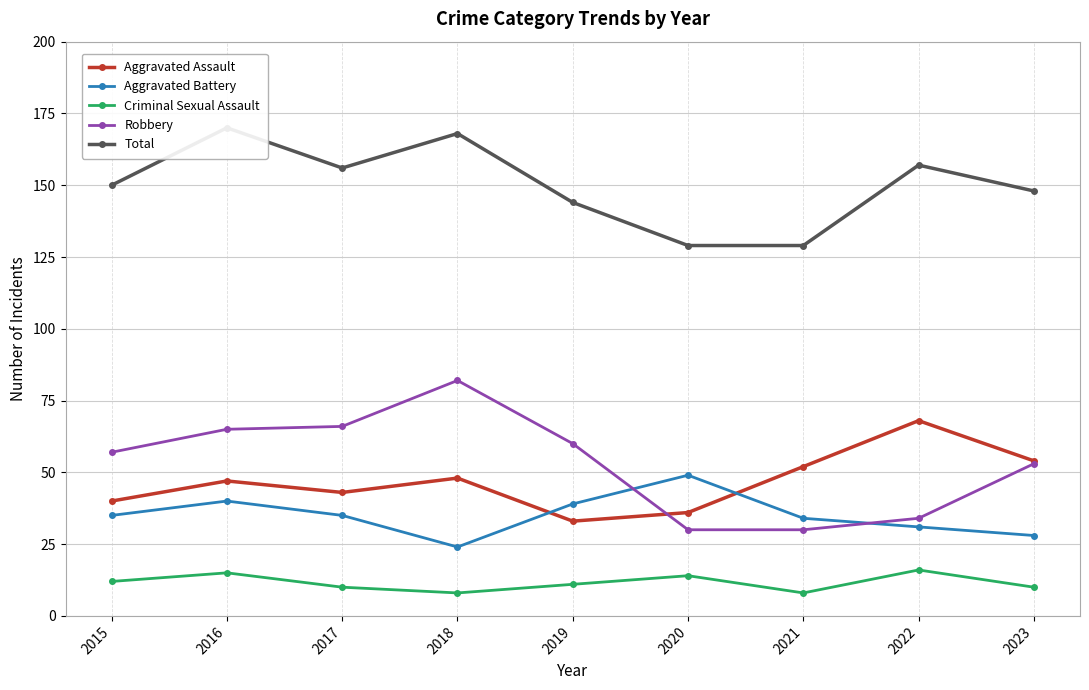

What is the difference between the maximum and minimum values in the Total series?

41